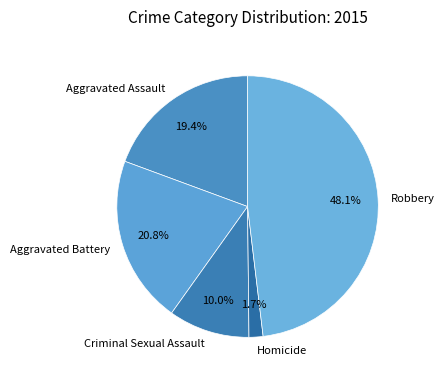

How much of the chart is everything except Aggravated Battery?

79.2%